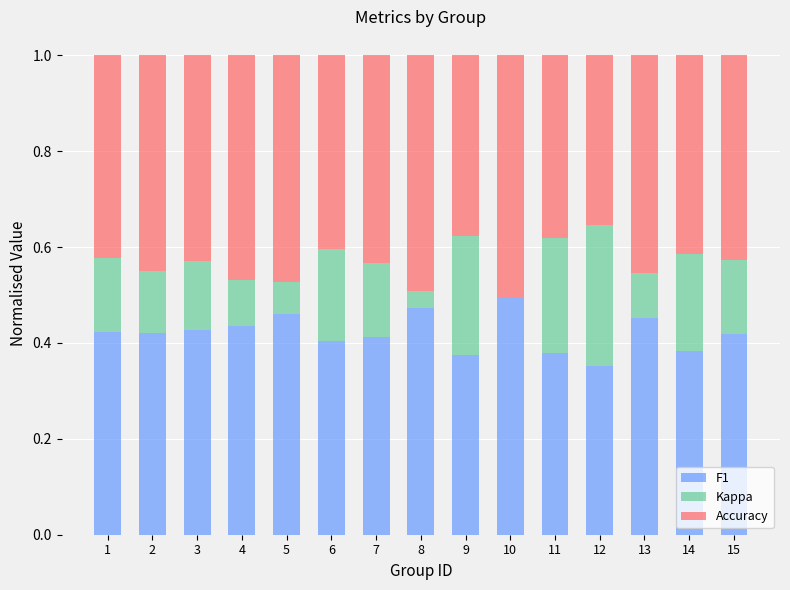

What is the total value across all series at 7?

1.0